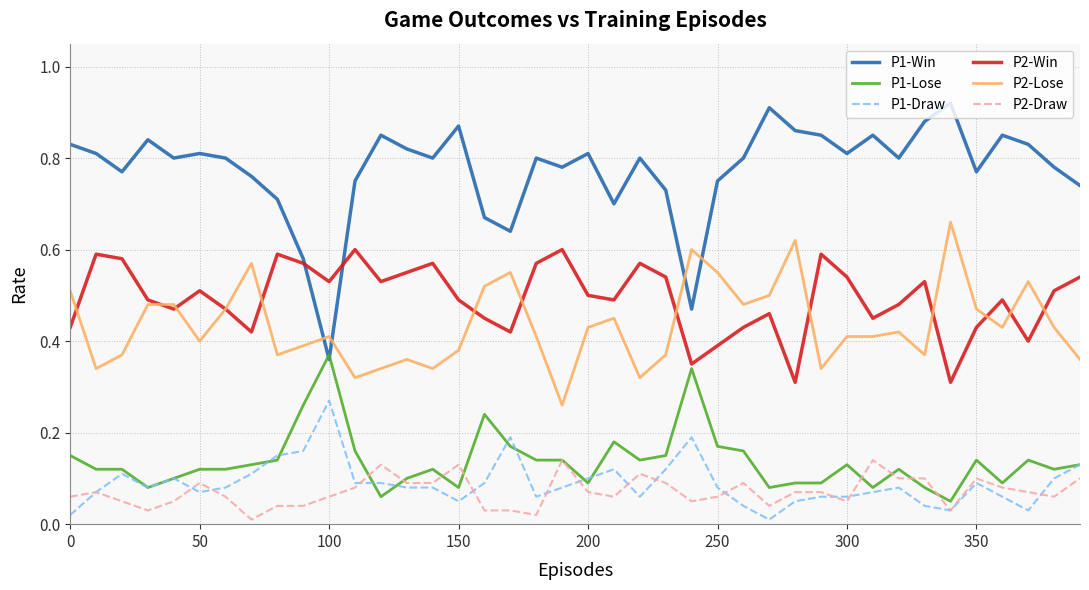

List the series in order of their peak value, lowest first.

P2-Draw, P1-Draw, P1-Lose, P2-Win, P2-Lose, P1-Win